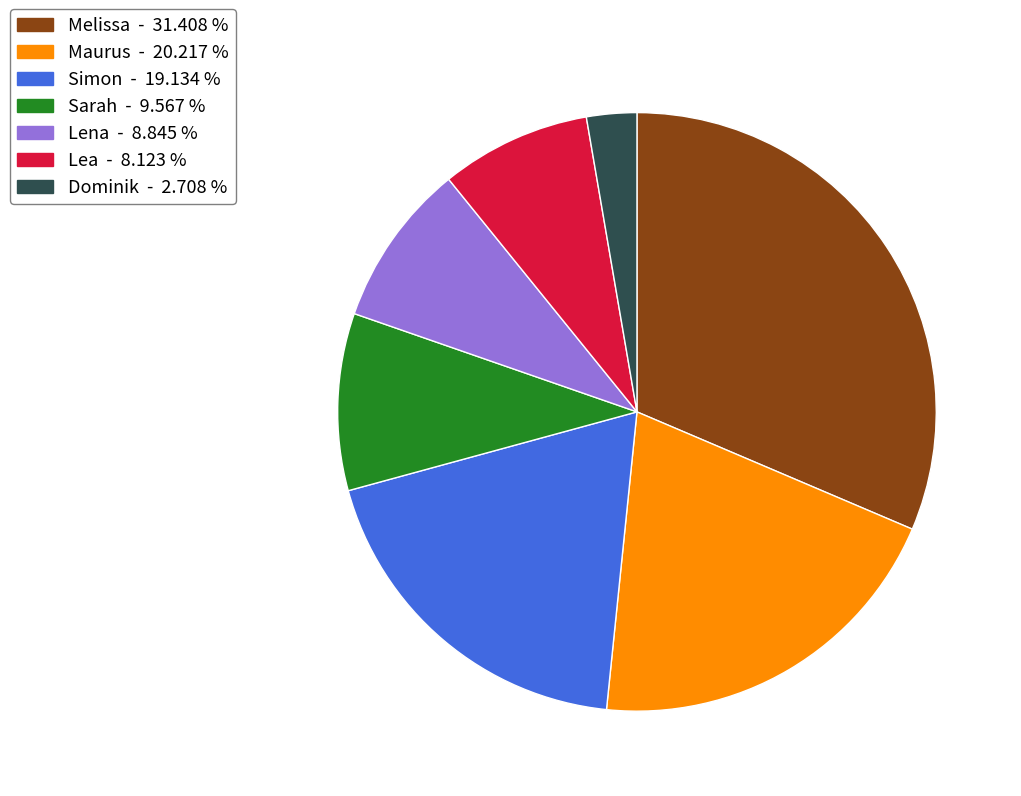

Between Sarah - 9.567 % and Simon - 19.134 %, which is larger?

Simon - 19.134 %